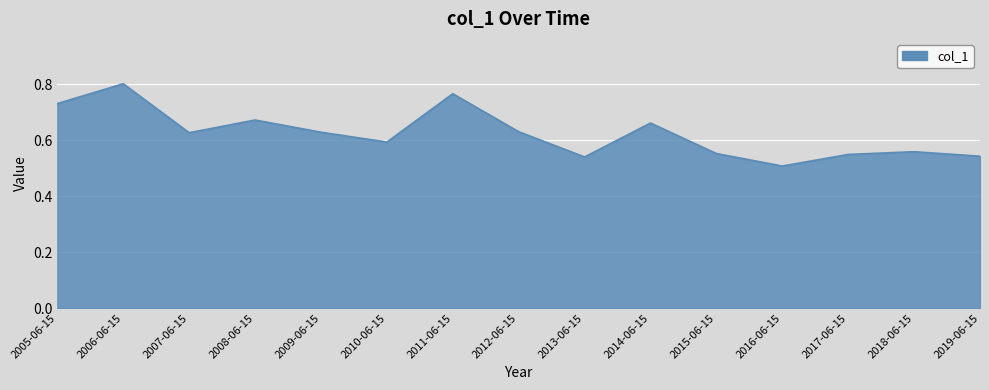

True or false: the data shows 0.6 at 2010-06-15.

True